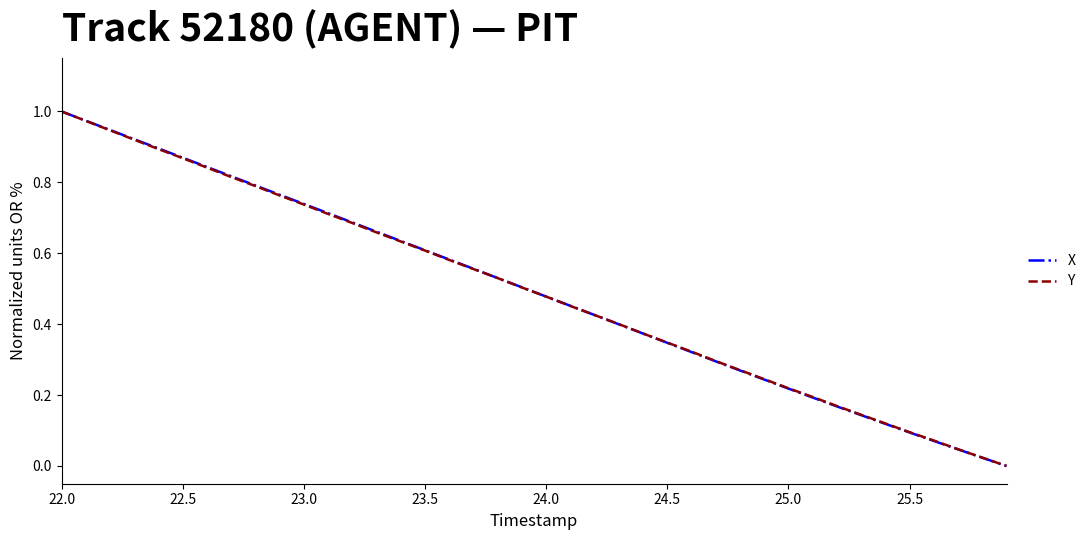

What is the difference between the second highest and second lowest values in the Y series?

0.9